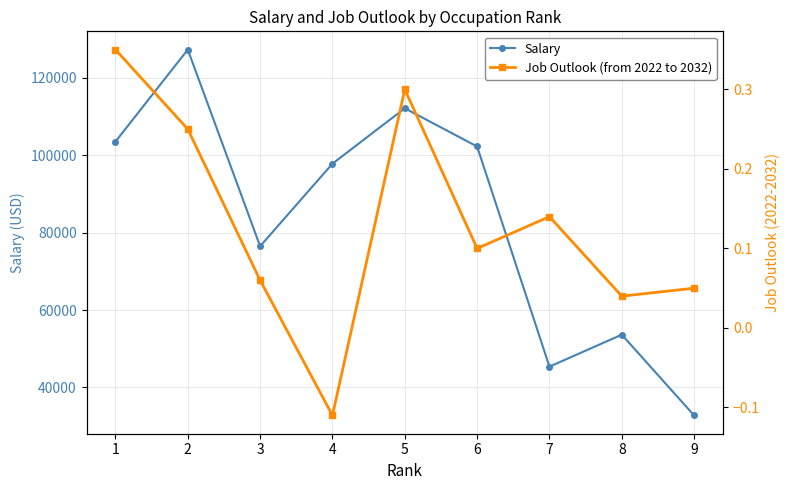

Does the chart have visible grid lines?

Yes